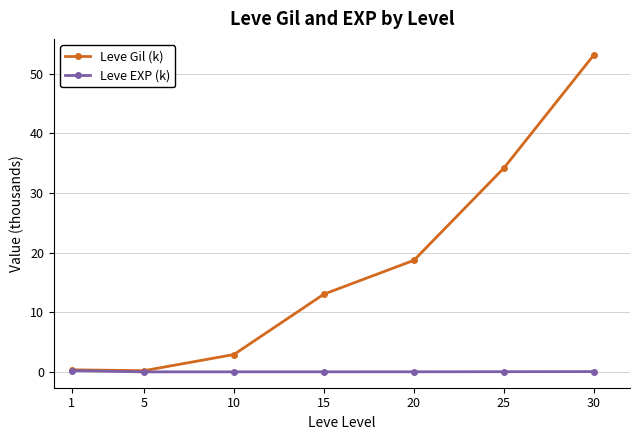

True or false: Leve EXP (k) has a value of 0.0 at 15.

True